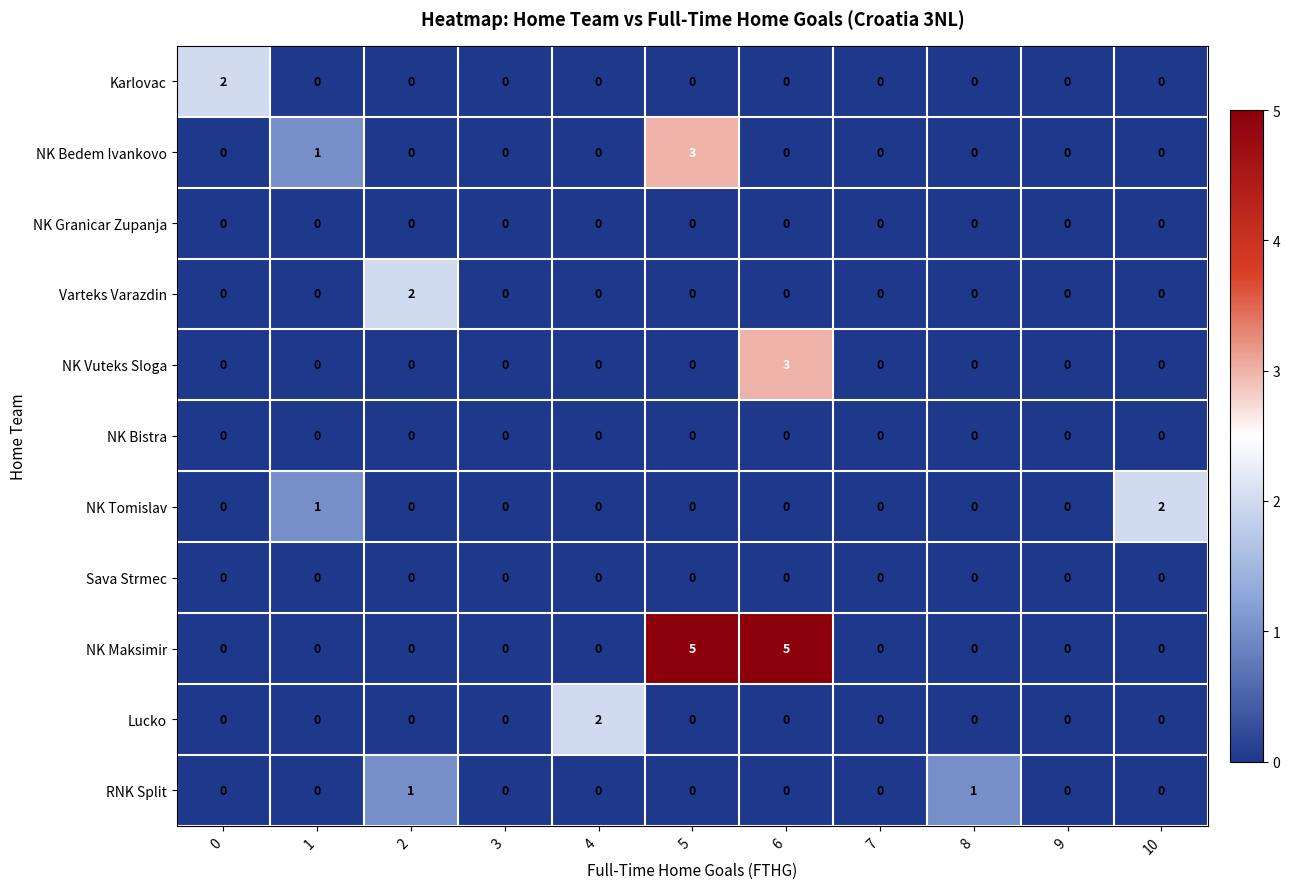

What is the difference between the NK Vuteks Sloga values at 6 and 7?

3